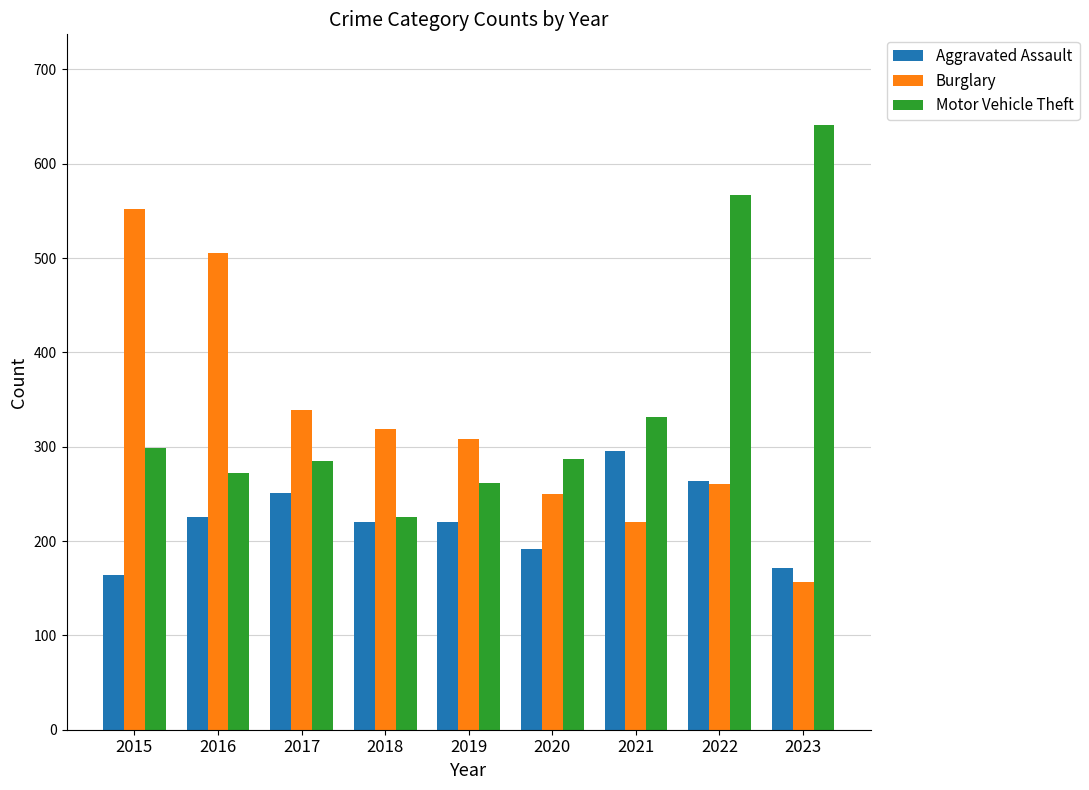

The value of Aggravated Assault at 2021 is 295. True or false?

True